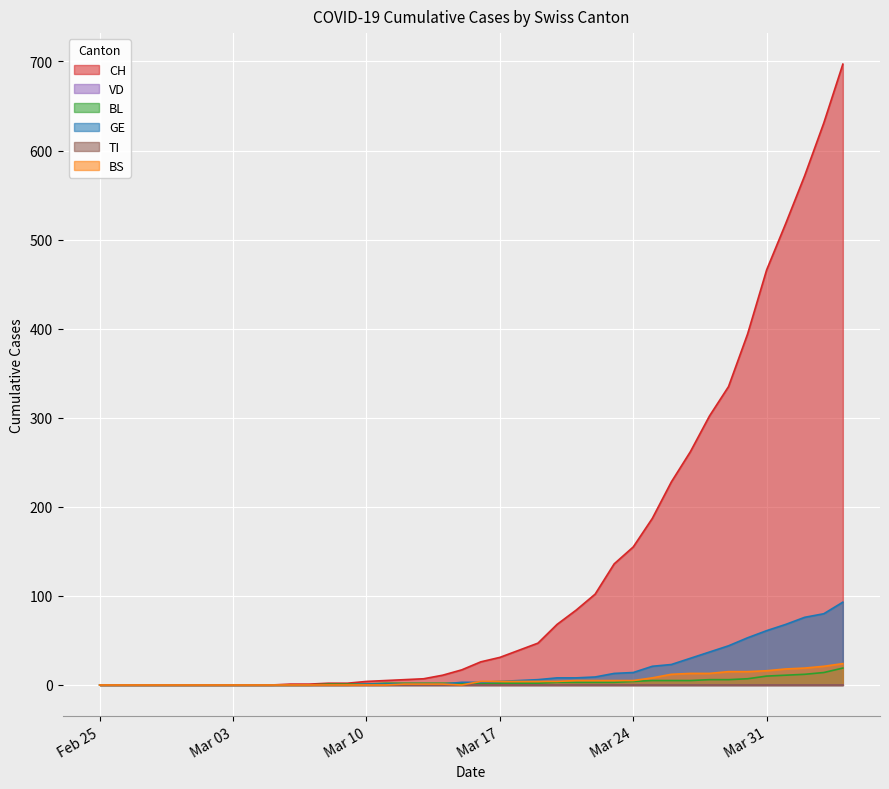

Which series has the largest total across all categories?

CH